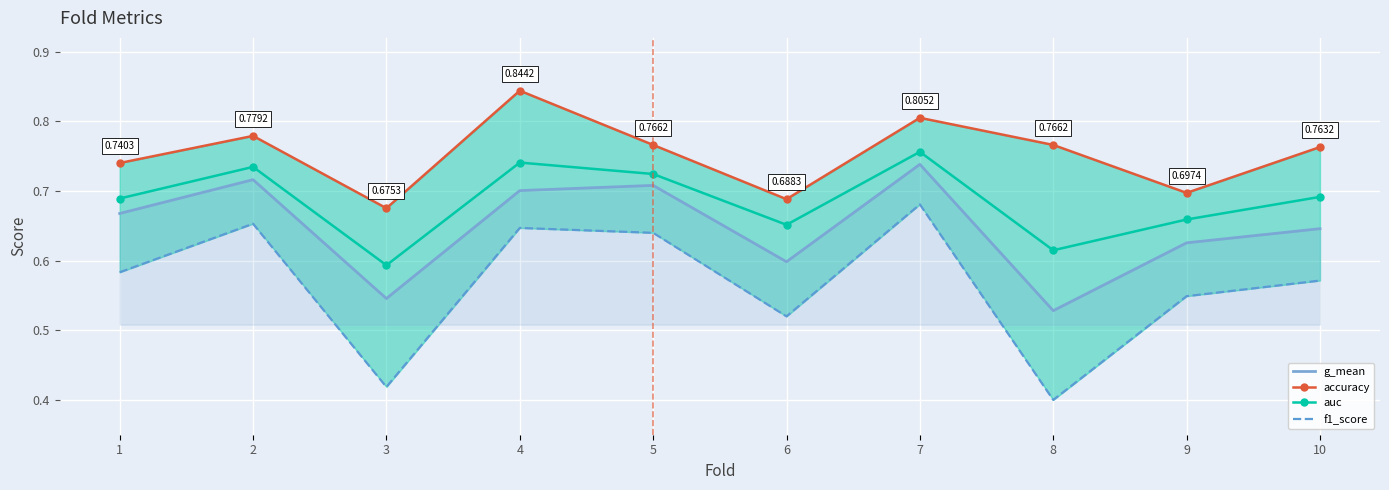

Reading left to right, extract all data points from this chart.

g_mean: 1=0.7	2=0.7	3=0.5	4=0.7	5=0.7	6=0.6	7=0.7	8=0.5	9=0.6	10=0.6
accuracy: 1=0.7	2=0.8	3=0.7	4=0.8	5=0.8	6=0.7	7=0.8	8=0.8	9=0.7	10=0.8
auc: 1=0.7	2=0.7	3=0.6	4=0.7	5=0.7	6=0.7	7=0.8	8=0.6	9=0.7	10=0.7
f1_score: 1=0.6	2=0.7	3=0.4	4=0.6	5=0.6	6=0.5	7=0.7	8=0.4	9=0.5	10=0.6